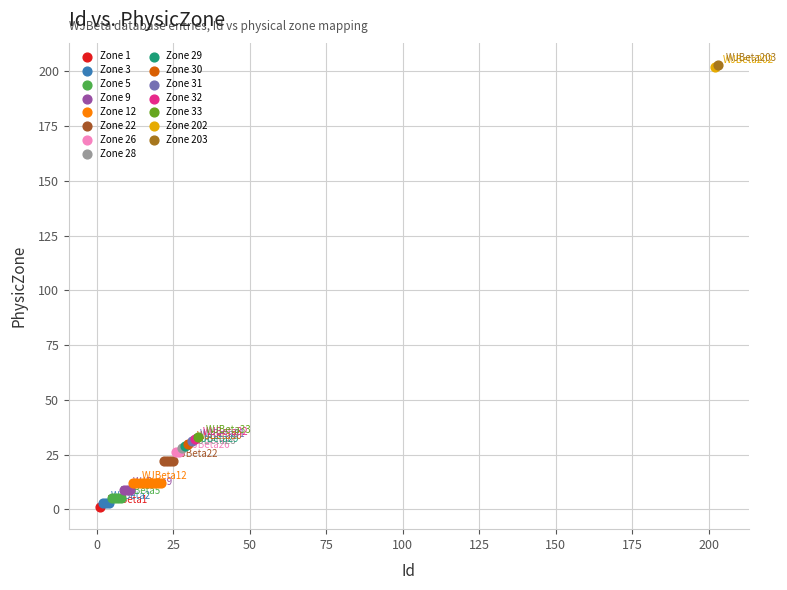

What are all the series names shown in the legend?

Zone 1, Zone 3, Zone 5, Zone 9, Zone 12, Zone 22, Zone 26, Zone 28, Zone 29, Zone 30, Zone 31, Zone 32, Zone 33, Zone 202, Zone 203